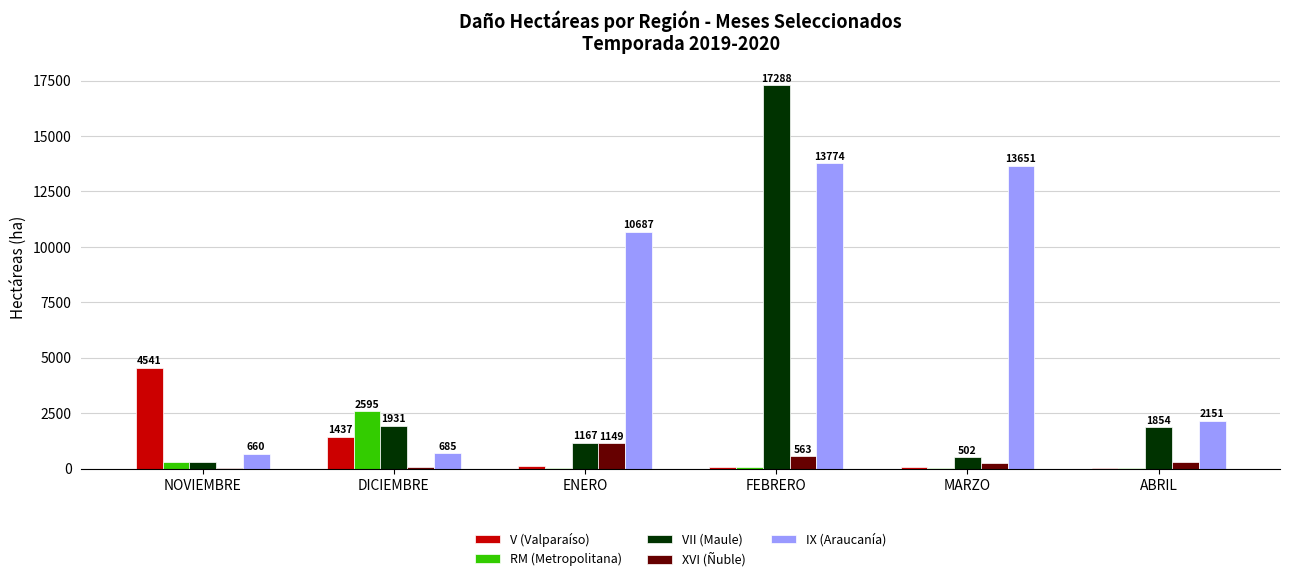

At which label is XVI (Ñuble) closest to 577?

FEBRERO